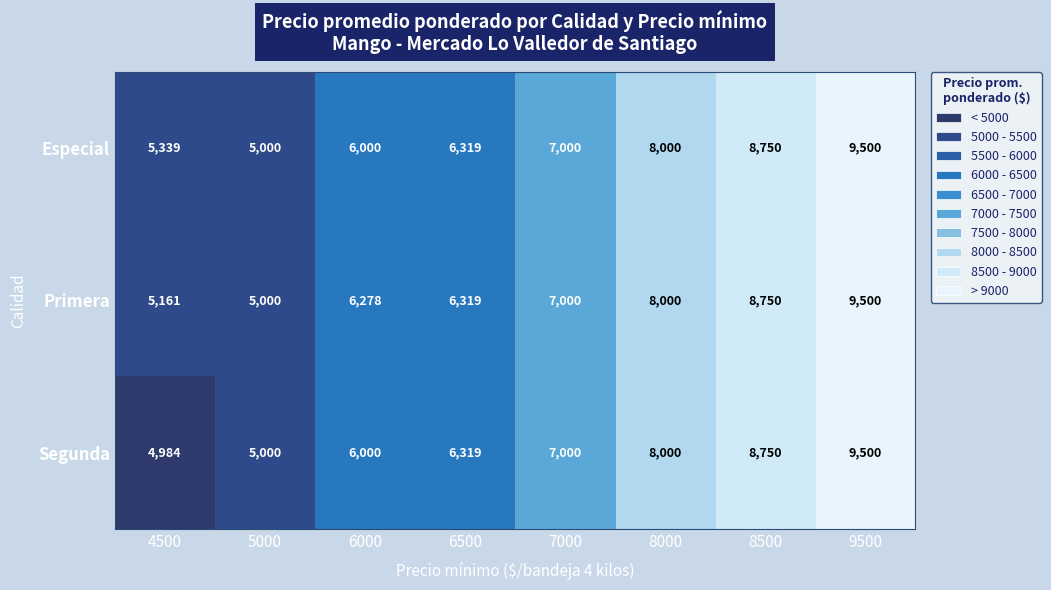

Reading right to left, what are all the values shown in this chart?

Especial: 9500	8750	8000	7000	6319	6000	5000	5339
Primera: 9500	8750	8000	7000	6319	6278	5000	5161
Segunda: 9500	8750	8000	7000	6319	6000	5000	4984